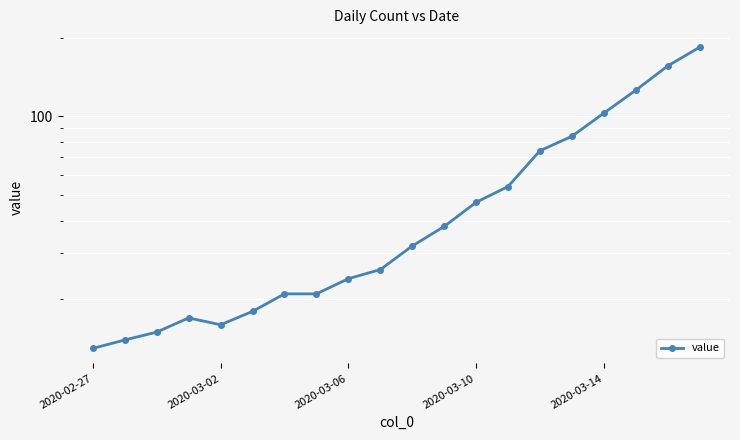

What is the ratio of the value at 17 to the value at 5?

7.0